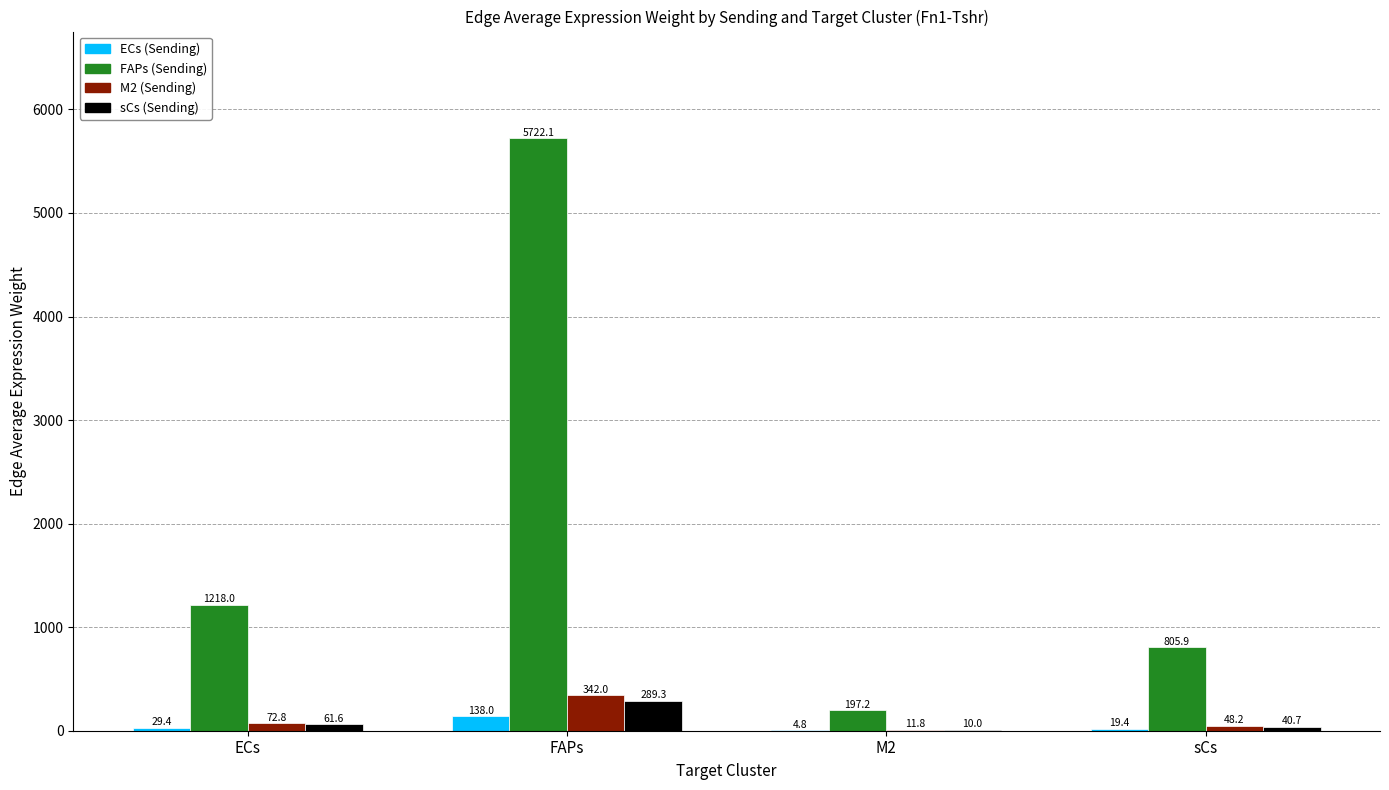

At which category is the sum across all series the highest?

FAPs